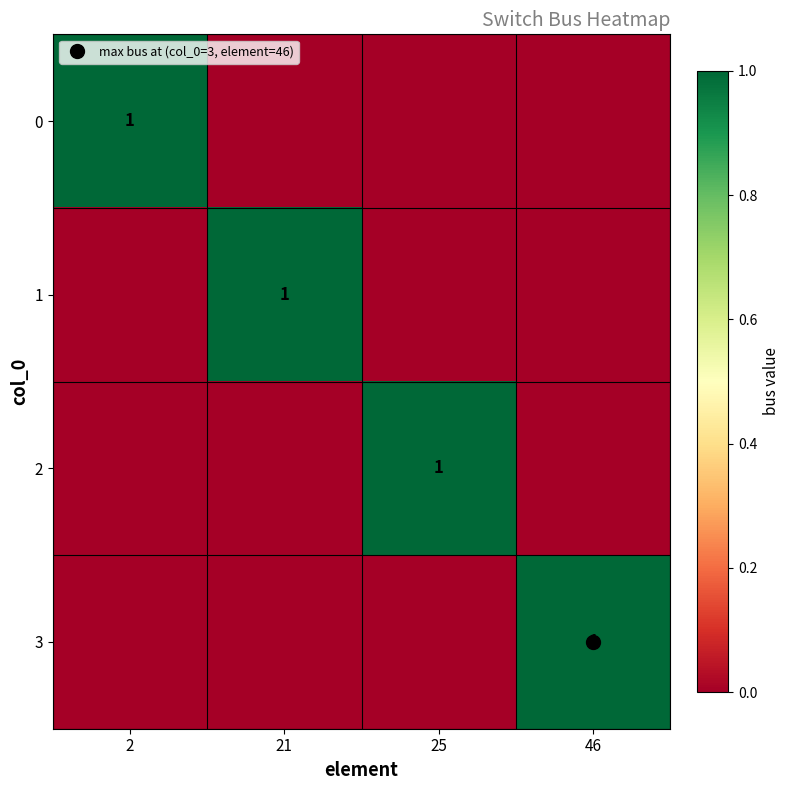

At which category is the sum across all series the highest?

2